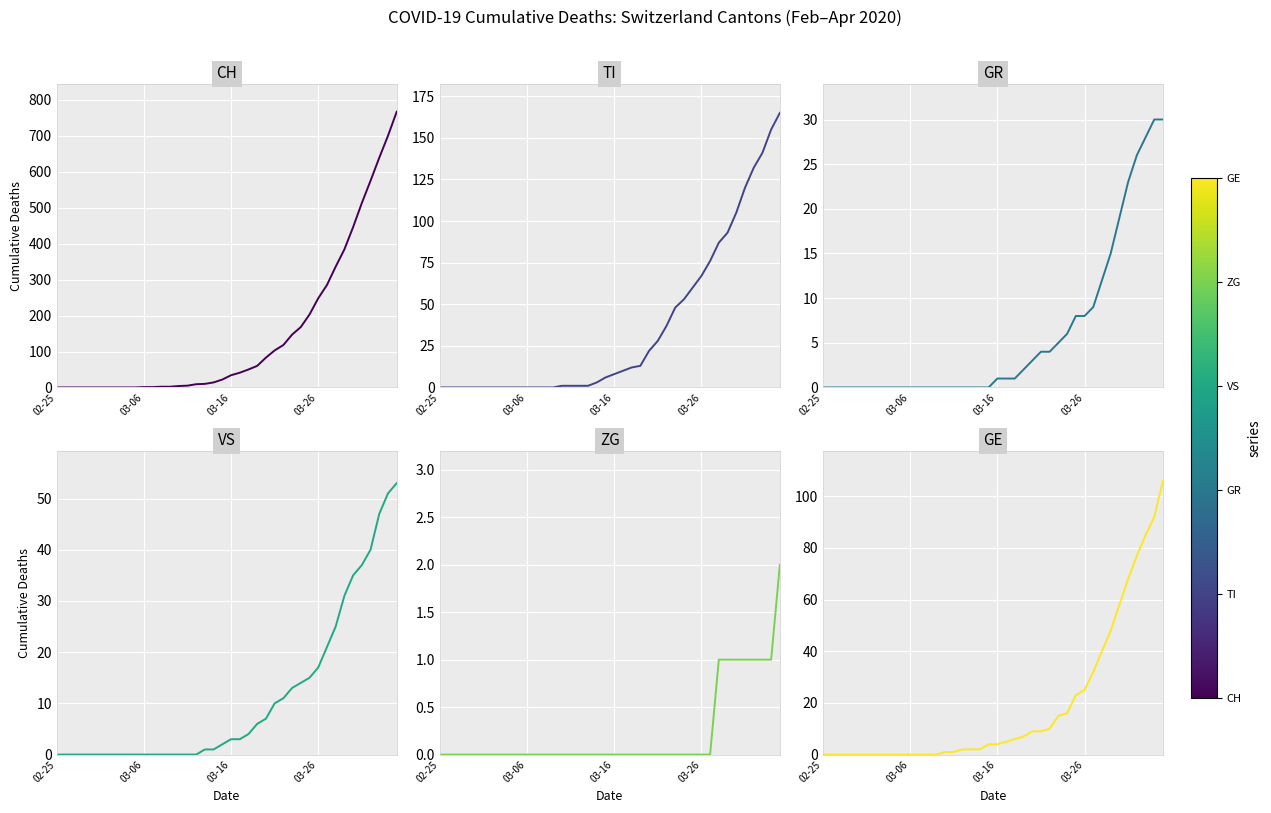

What is the label of the 5th point from the right?

35